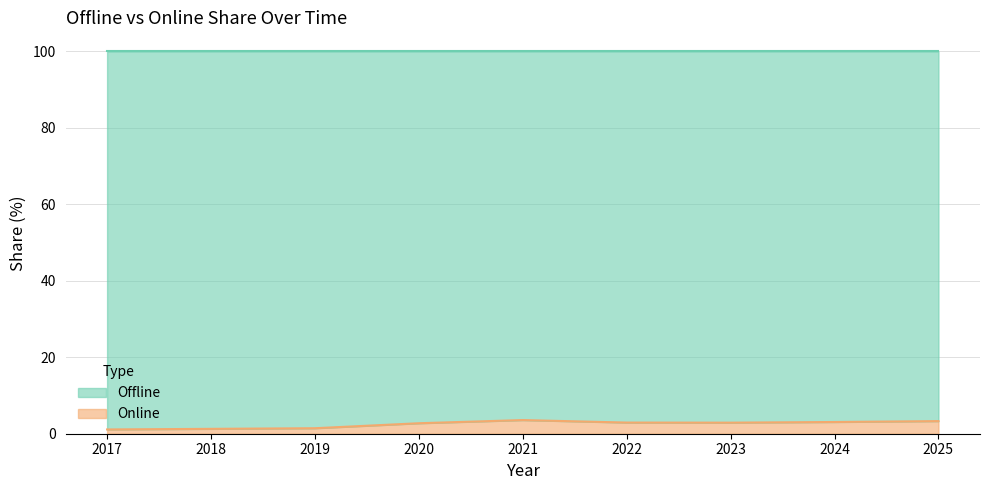

Which label corresponds to the smallest value in the chart?

2017